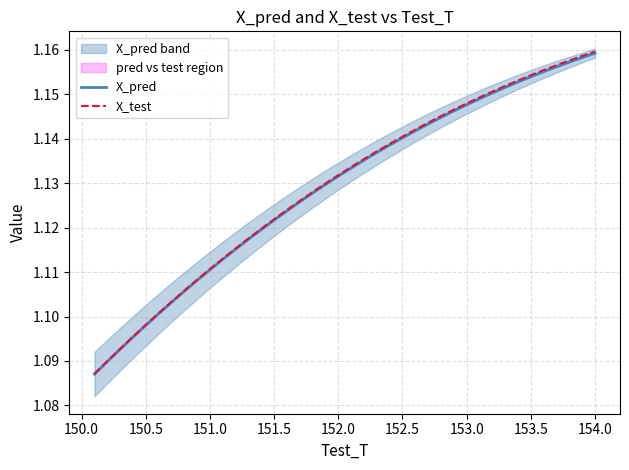

What is the average value of the X_test series?

1.1